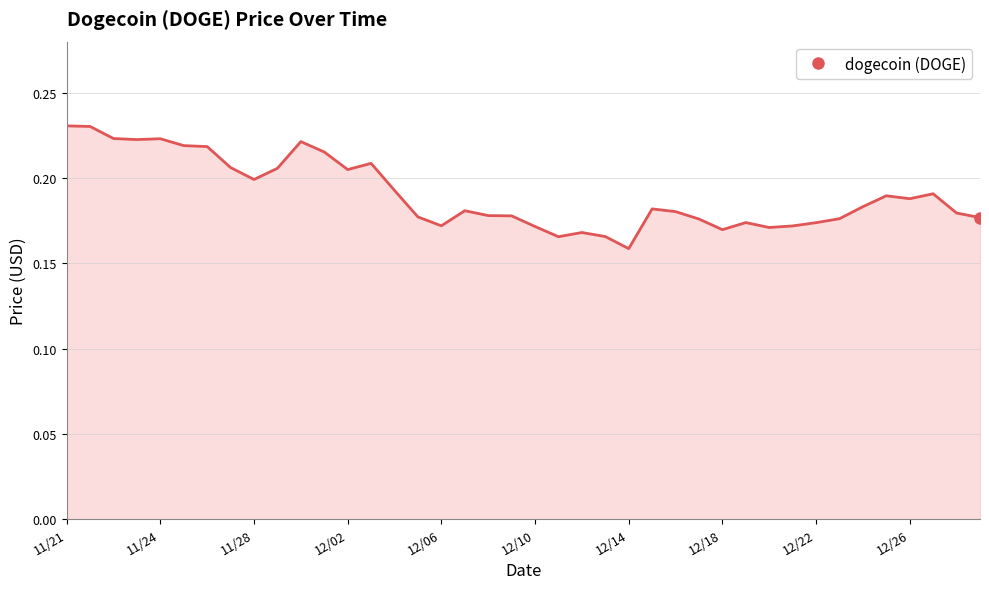

At which label is the value closest to 0?

12/14